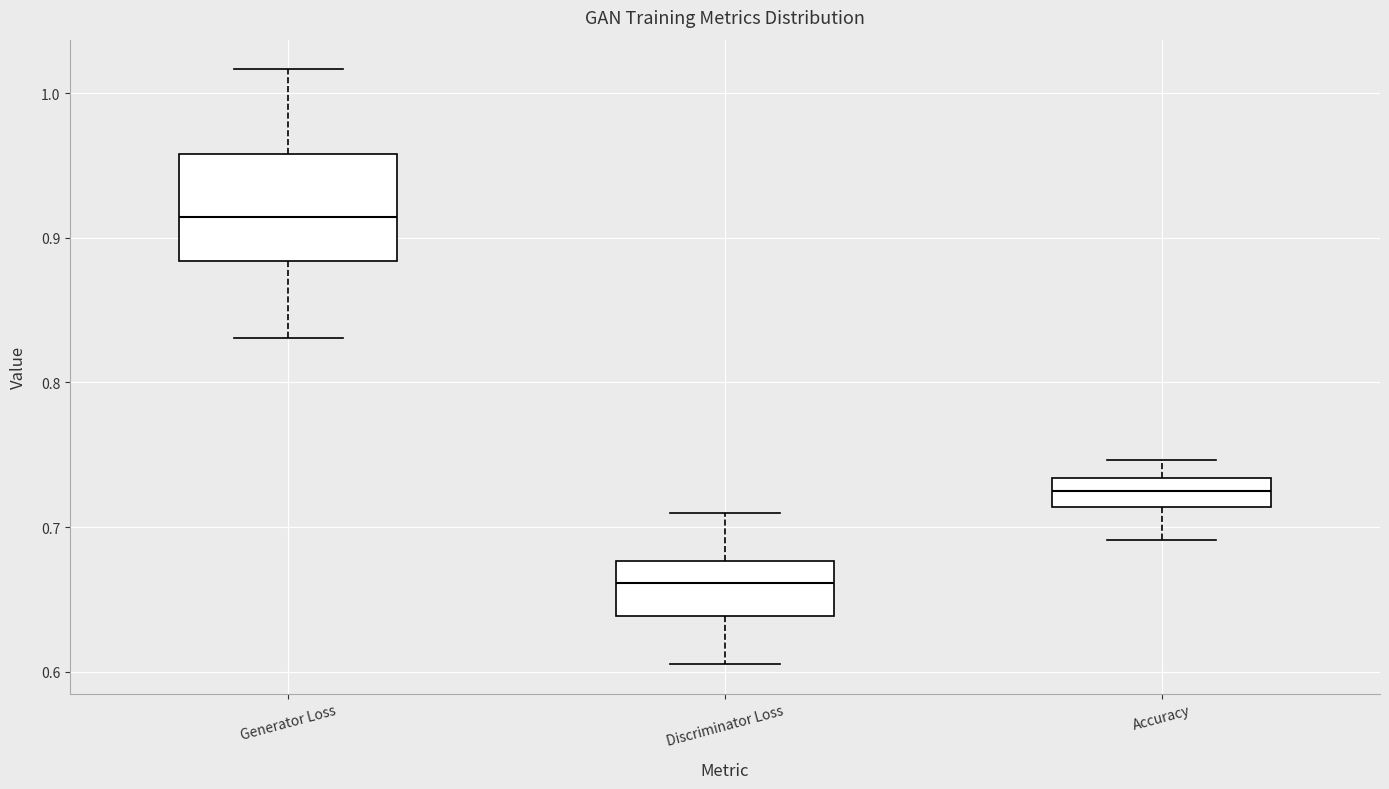

Where does the upper whisker of the box for Discriminator Loss end on the y-axis? The values are not printed on the chart, so give them approximately, as read against the axis.

0.71